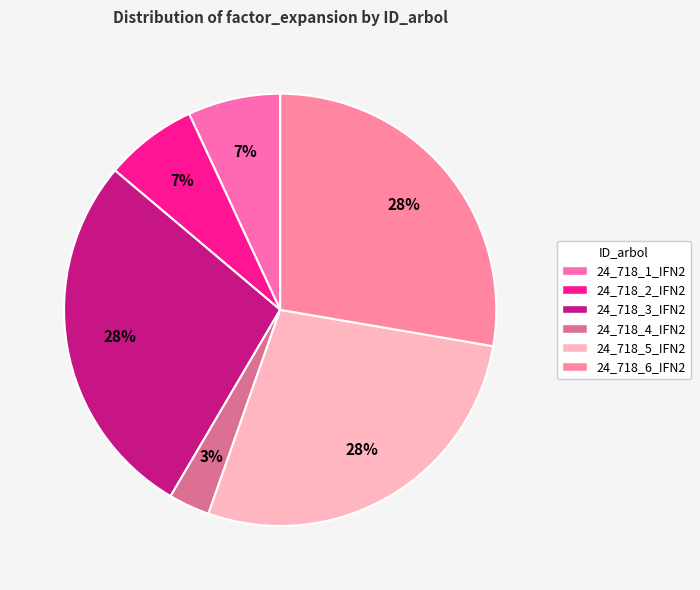

Rank the categories by value from highest to lowest.

24_718_3_IFN2, 24_718_5_IFN2, 24_718_6_IFN2, 24_718_1_IFN2, 24_718_2_IFN2, 24_718_4_IFN2